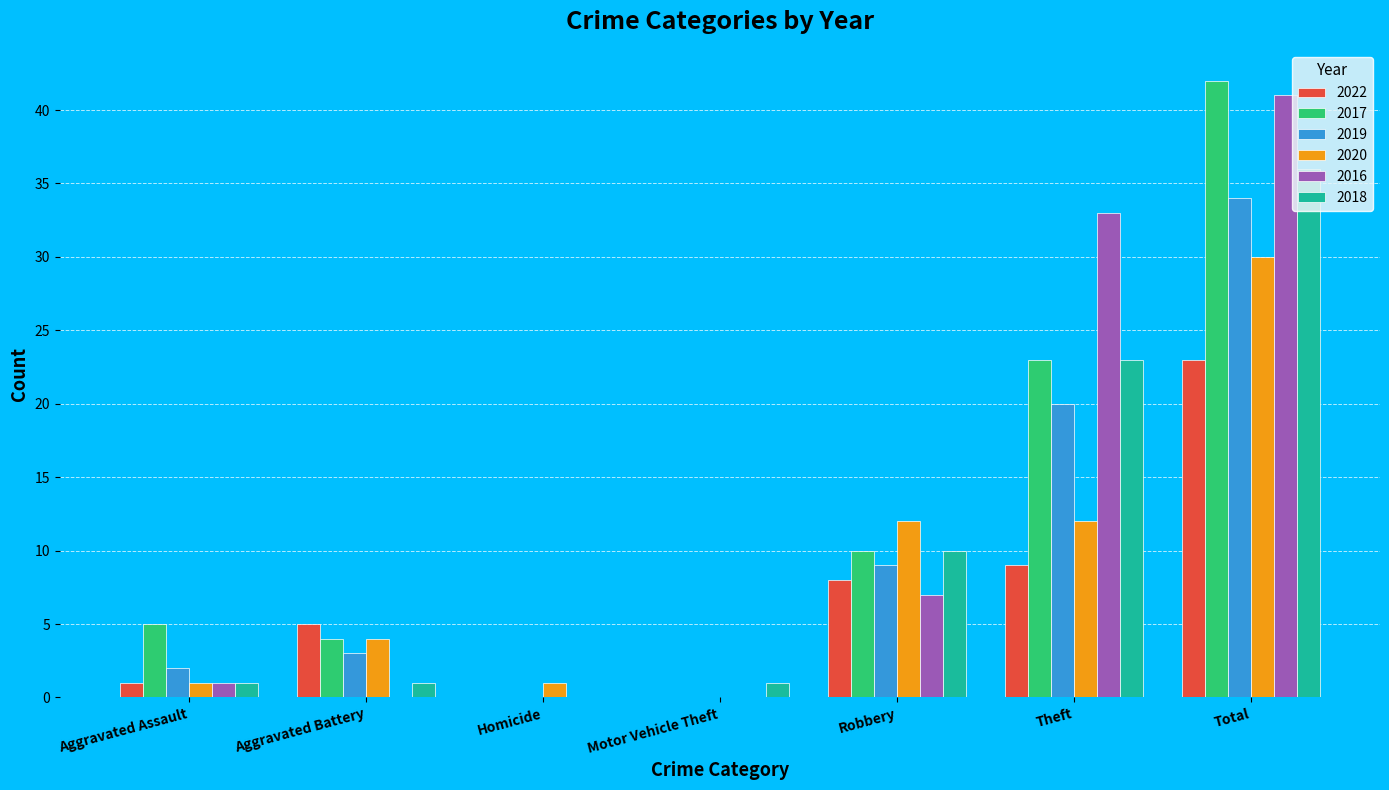

Which series changed the most between Aggravated Assault and Homicide?

2017